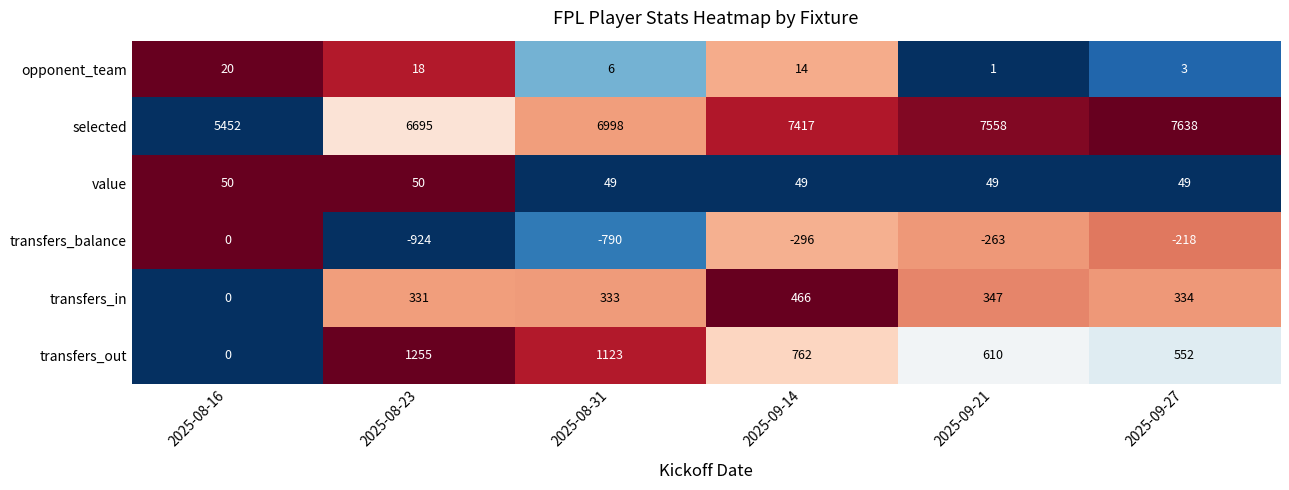

What is the greatest value displayed?

7638